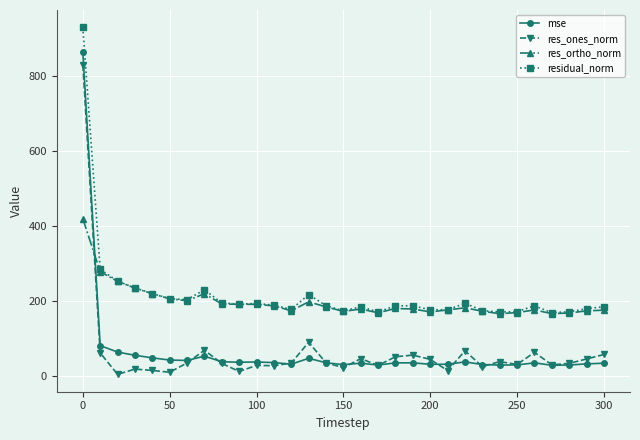

What is the highest value of the mse series?

862.6